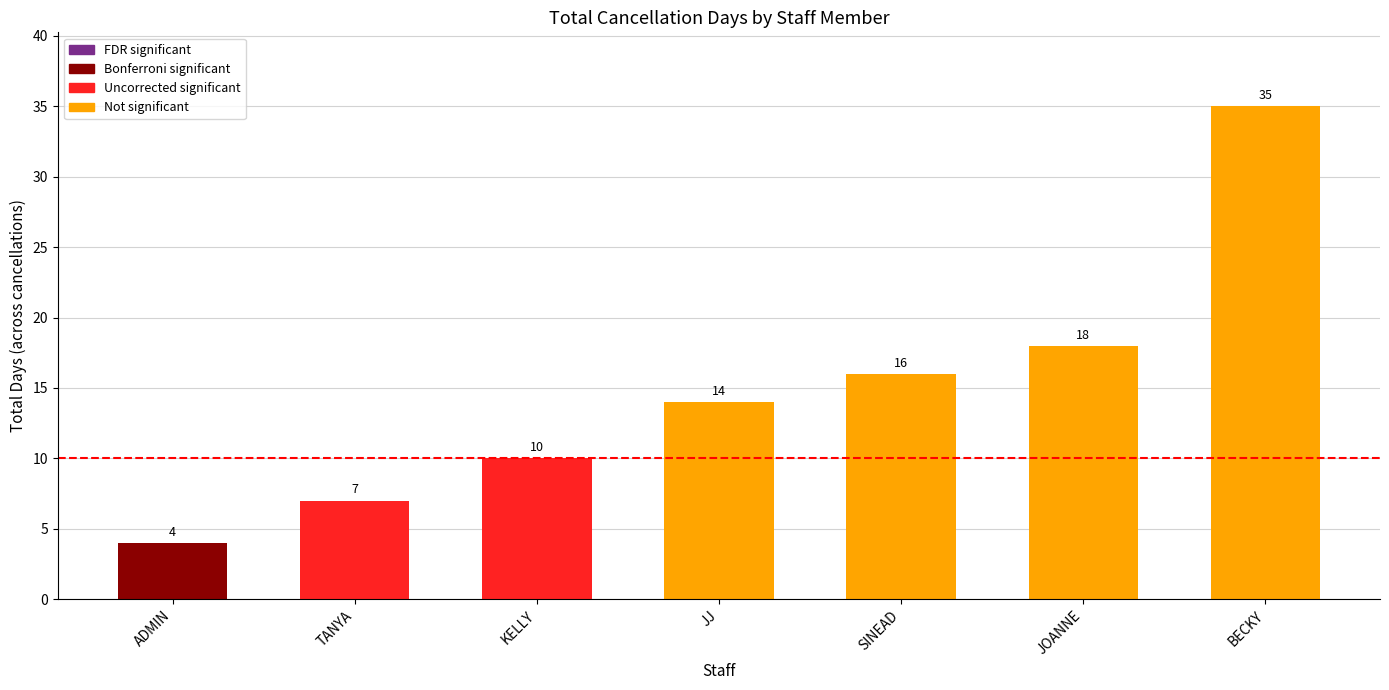

The chart shows a value of 7 at TANYA. True or false?

True